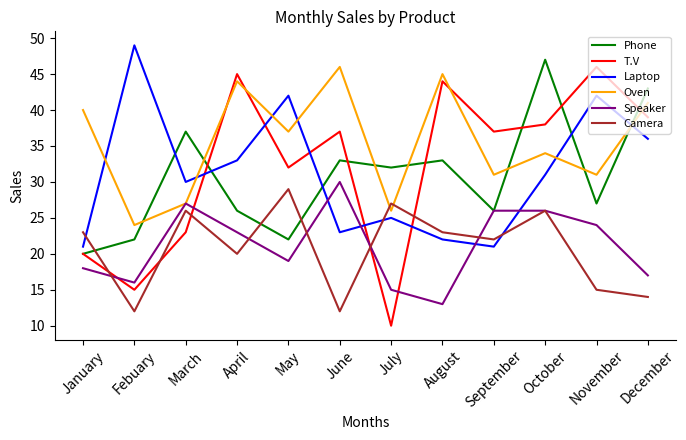

What is the spread (max minus min) of values at May?

23